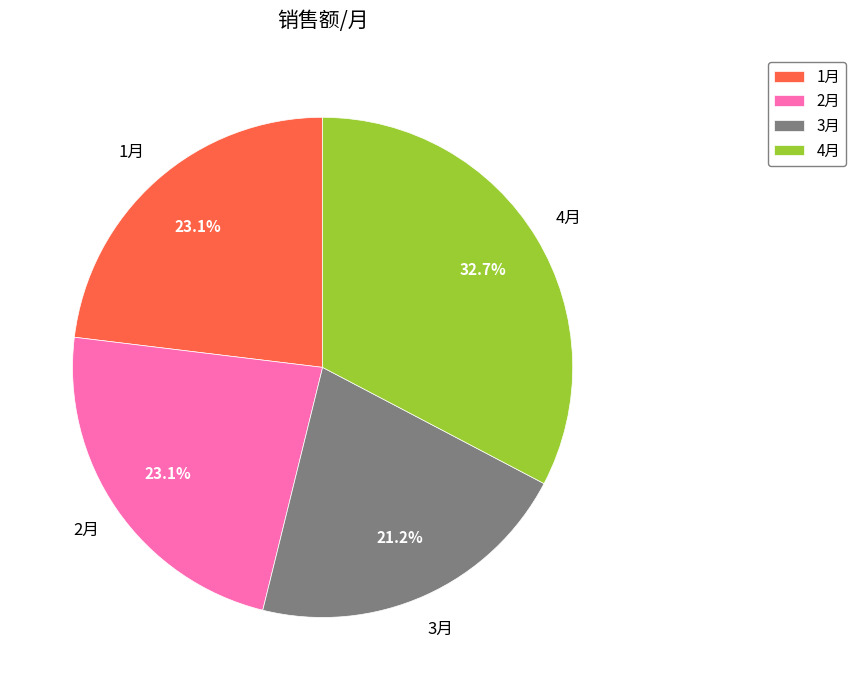

What portion of the pie excludes 4月?

67.3%